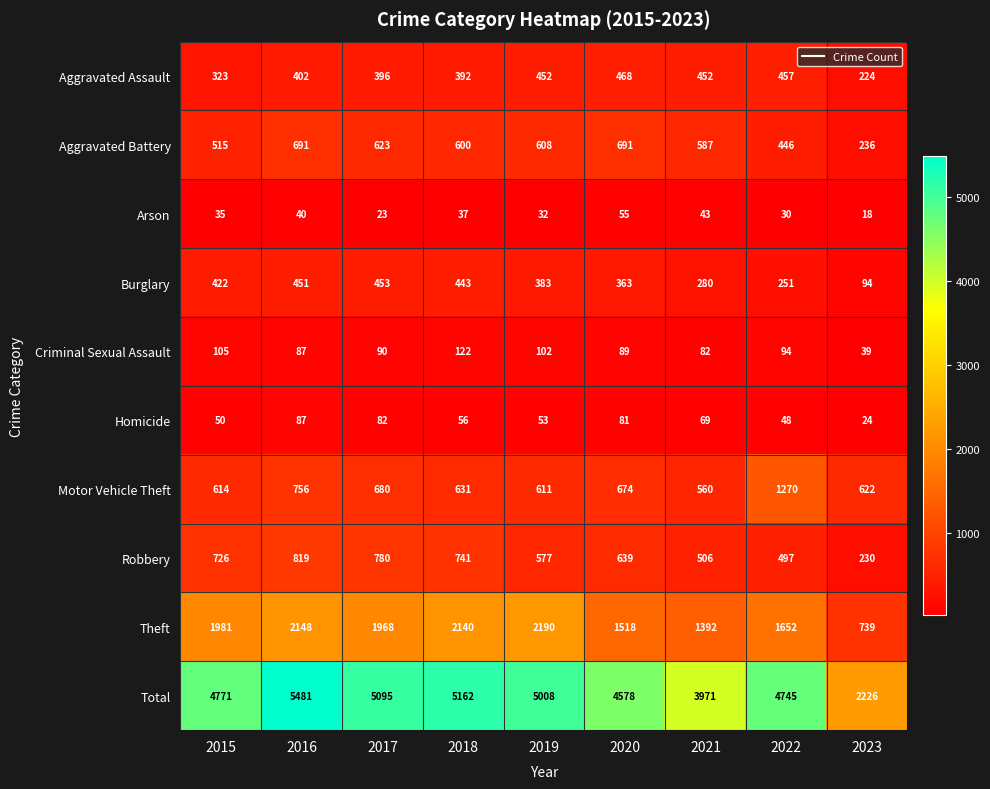

How many values in the Arson series are below 35?

4